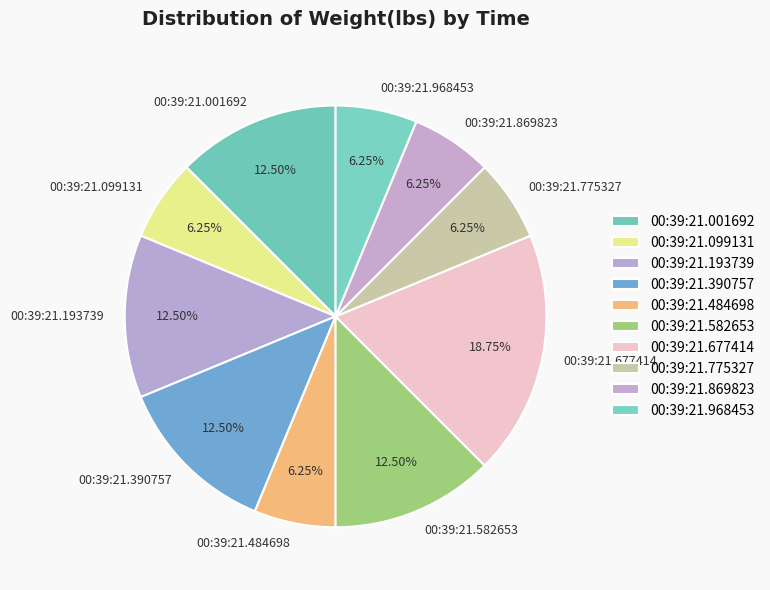

Count the number of slices in the pie.

10